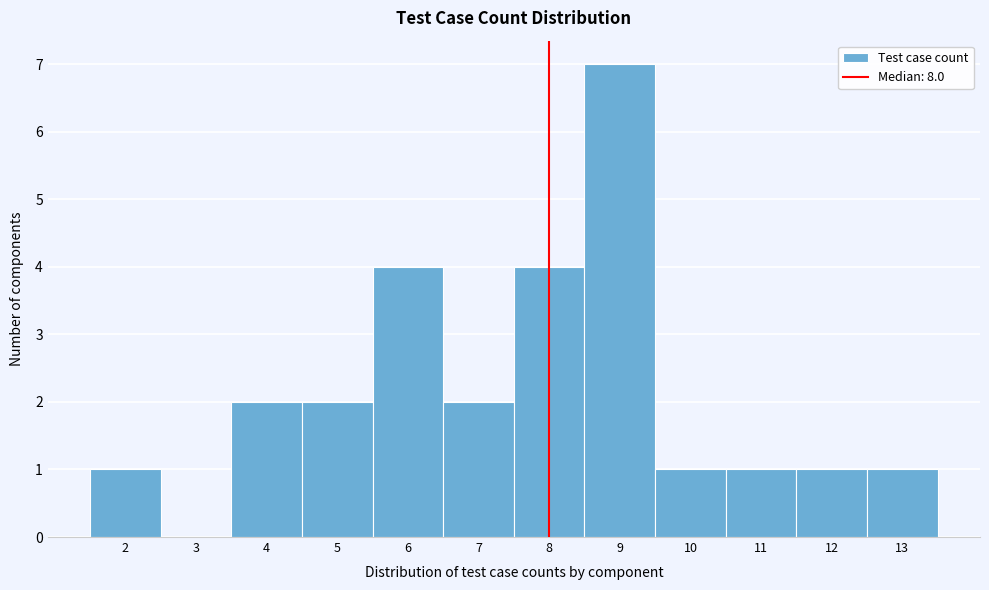

Reading left to right, transcribe this chart: for each bar, give the range it covers on the x-axis and its height. The values are not printed on the chart, so give them approximately, as read against the axis.

1.5 to 2.5: 1
2.5 to 3.5: 0
3.5 to 4.5: 2
4.5 to 5.5: 2
5.5 to 6.5: 4
6.5 to 7.5: 2
7.5 to 8.5: 4
8.5 to 9.5: 7
9.5 to 10.5: 1
10.5 to 11.5: 1
11.5 to 12.5: 1
12.5 to 13.5: 1